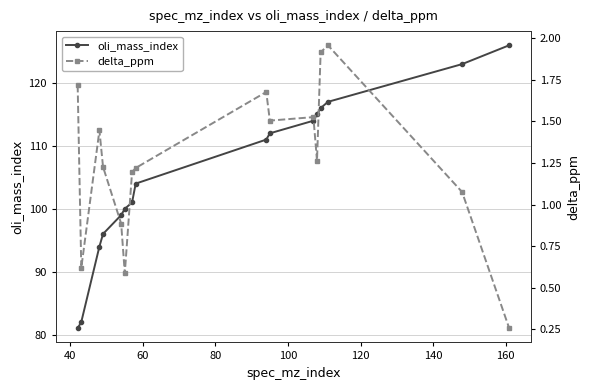

List the series in order of their overall mean, lowest first.

delta_ppm, oli_mass_index